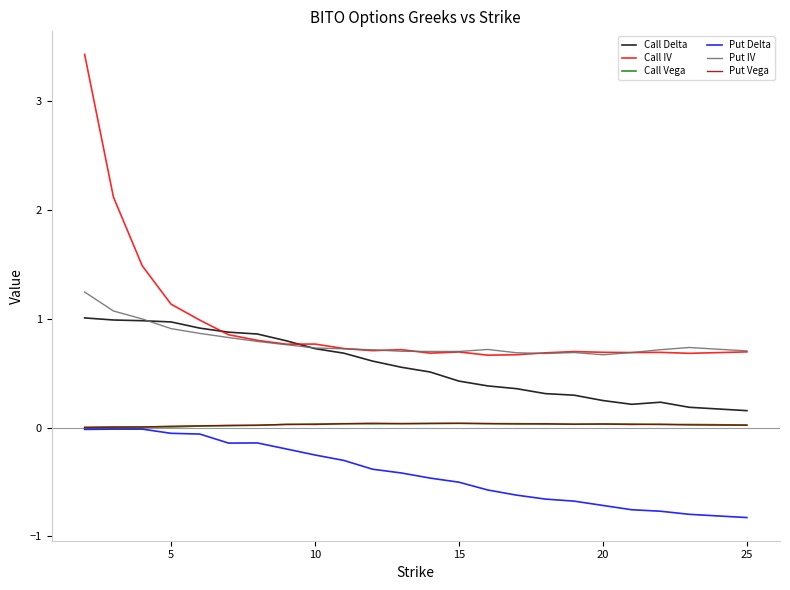

True or false: Put Delta and Call IV cross at least once.

False